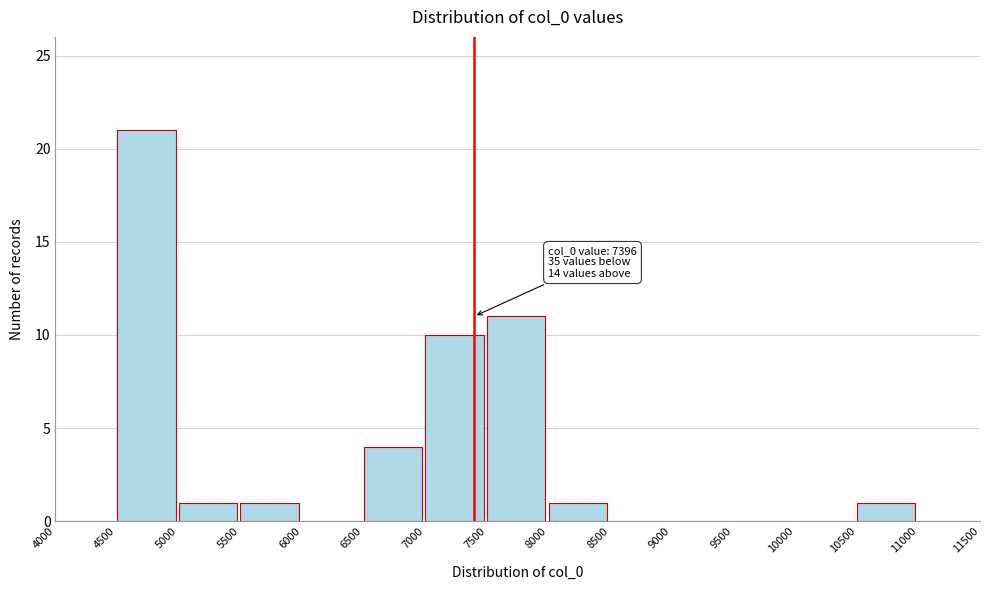

Which range on the x-axis has the tallest bar?

4500 to 5000